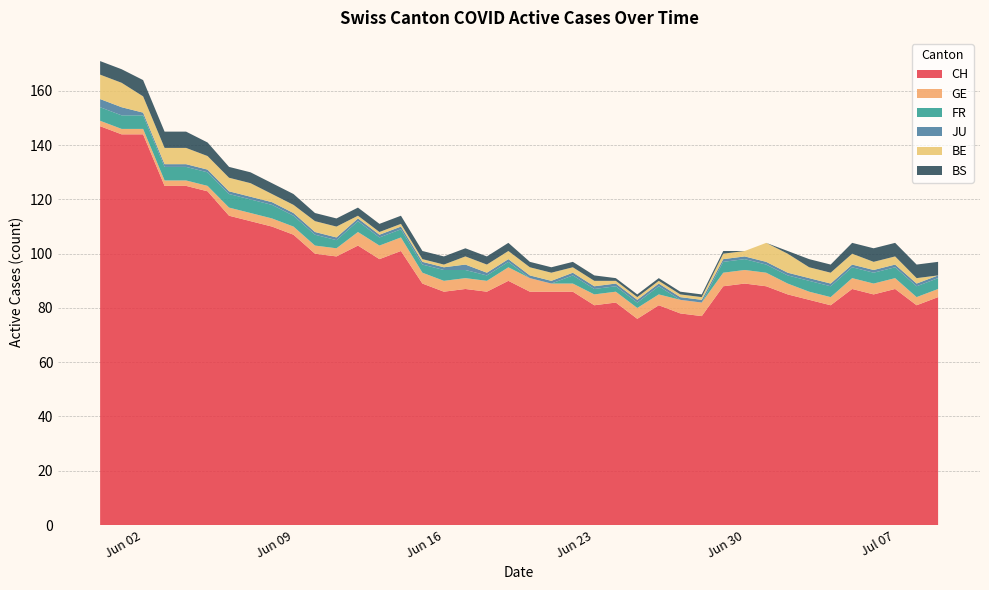

Reading left to right, extract all data points from this chart.

CH: 147	144	144	125	125	123	114	112	110	107	100	99	103	98	101	89	86	87	86	90	86	86	86	81	82	76	81	78	77	88	89	88	85	83	81	87	85	87	81	84
GE: 2	2	2	2	2	2	3	3	3	3	3	3	5	5	5	4	4	4	4	5	5	3	3	4	4	4	4	5	5	5	5	5	4	3	3	4	4	4	3	3
FR: 5	5	5	5	5	5	5	5	5	4	4	3	4	3	3	3	4	3	2	2	0	0	3	2	2	2	3	0	0	4	4	3	3	4	4	4	4	4	4	4
JU: 3	3	1	1	1	1	1	1	1	1	1	1	1	1	1	1	1	2	1	1	1	1	1	1	1	1	1	1	1	1	1	1	1	1	1	1	1	1	1	1
BE: 9	9	6	6	6	5	5	5	3	3	4	4	1	1	1	1	1	3	3	3	3	3	2	2	1	1	1	1	1	2	2	7	7	4	4	4	3	3	2	0
BS: 5	5	6	6	6	5	4	4	4	4	3	3	3	3	3	3	3	3	3	3	2	2	2	2	1	1	1	1	1	1	0	0	1	3	3	4	5	5	5	5